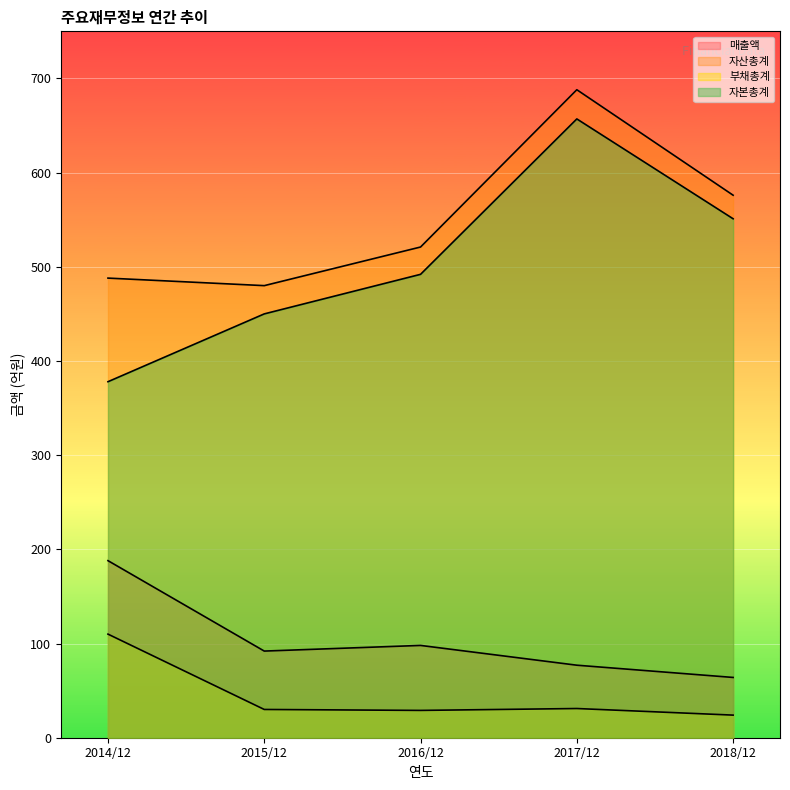

Where does the 부채총계 series first go above 30?

2014/12